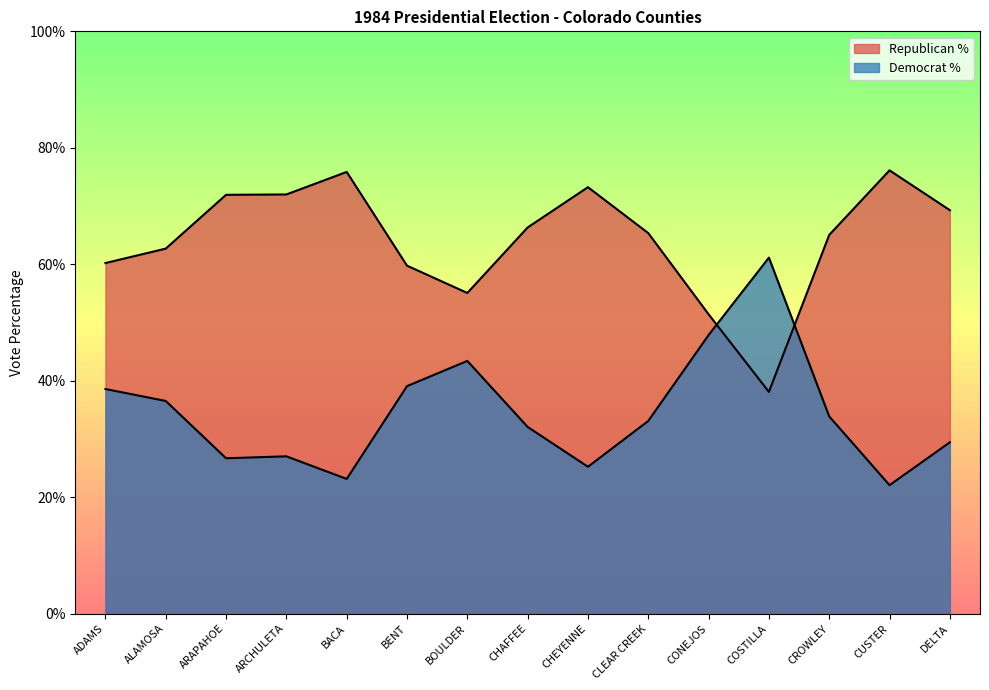

What is the label of the 14th point from the right?

ALAMOSA